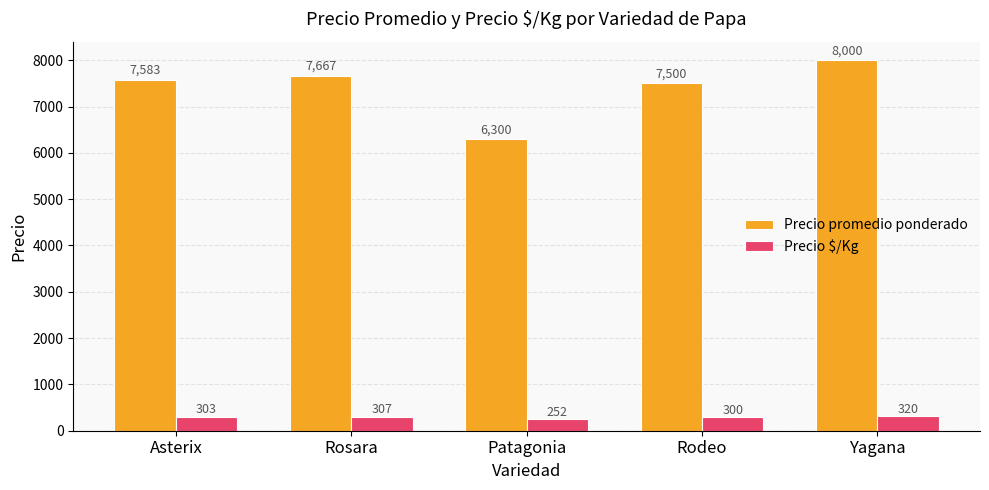

Which series has the largest range (max minus min)?

Precio promedio ponderado